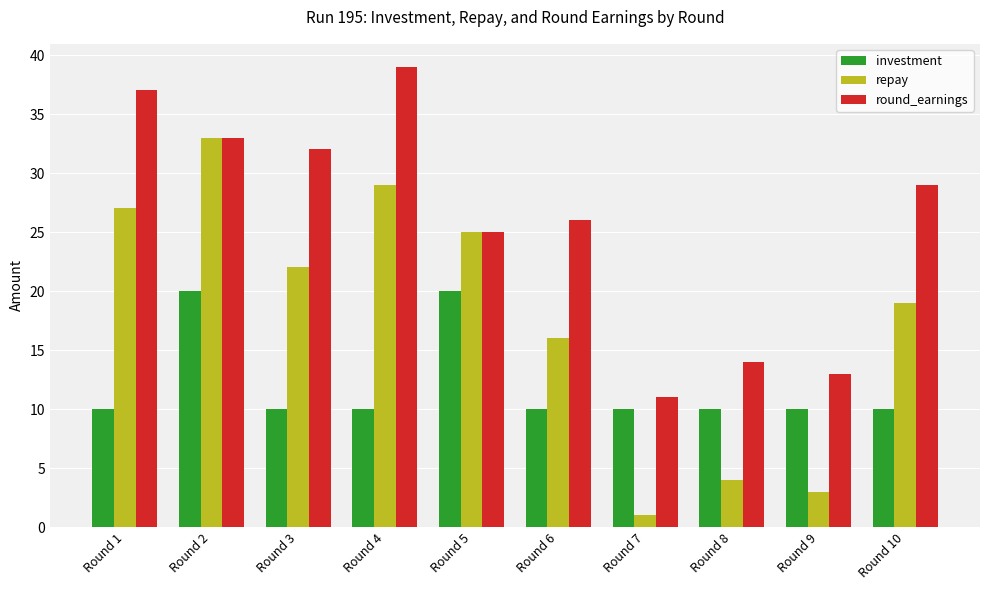

Which category has the lowest value across all series?

Round 7